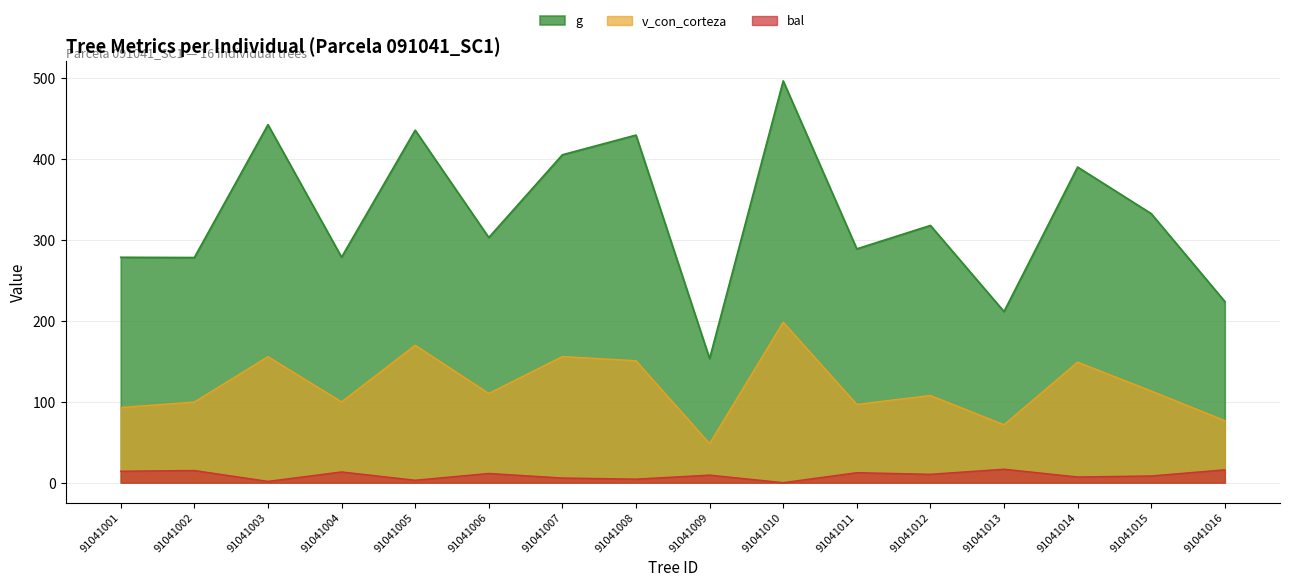

What is the difference between the highest and lowest values at 91041009?

143.9